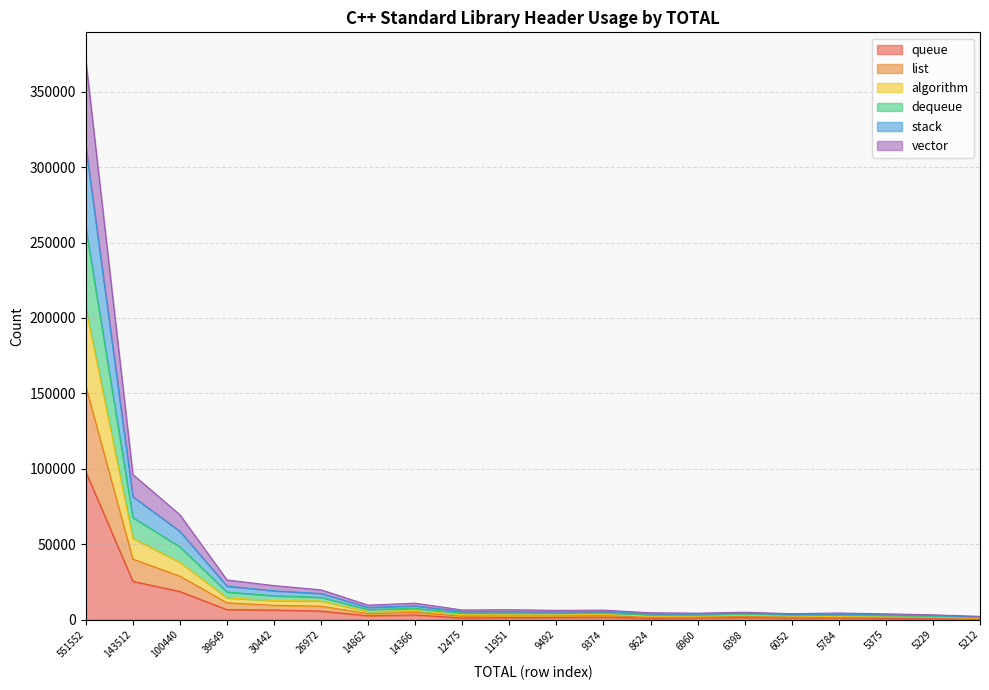

True or false: list and dequeue cross at least once.

False